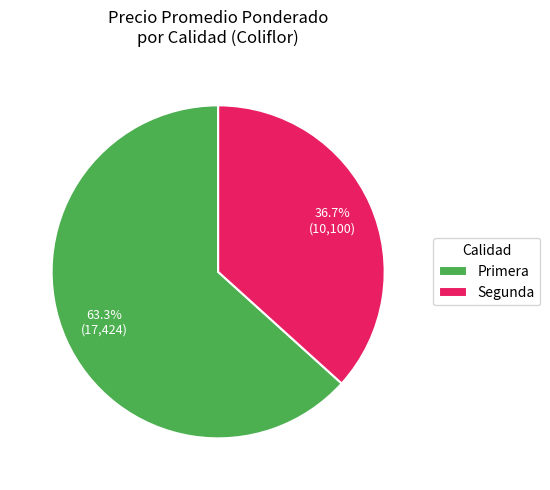

Count the number of slices in the pie.

2